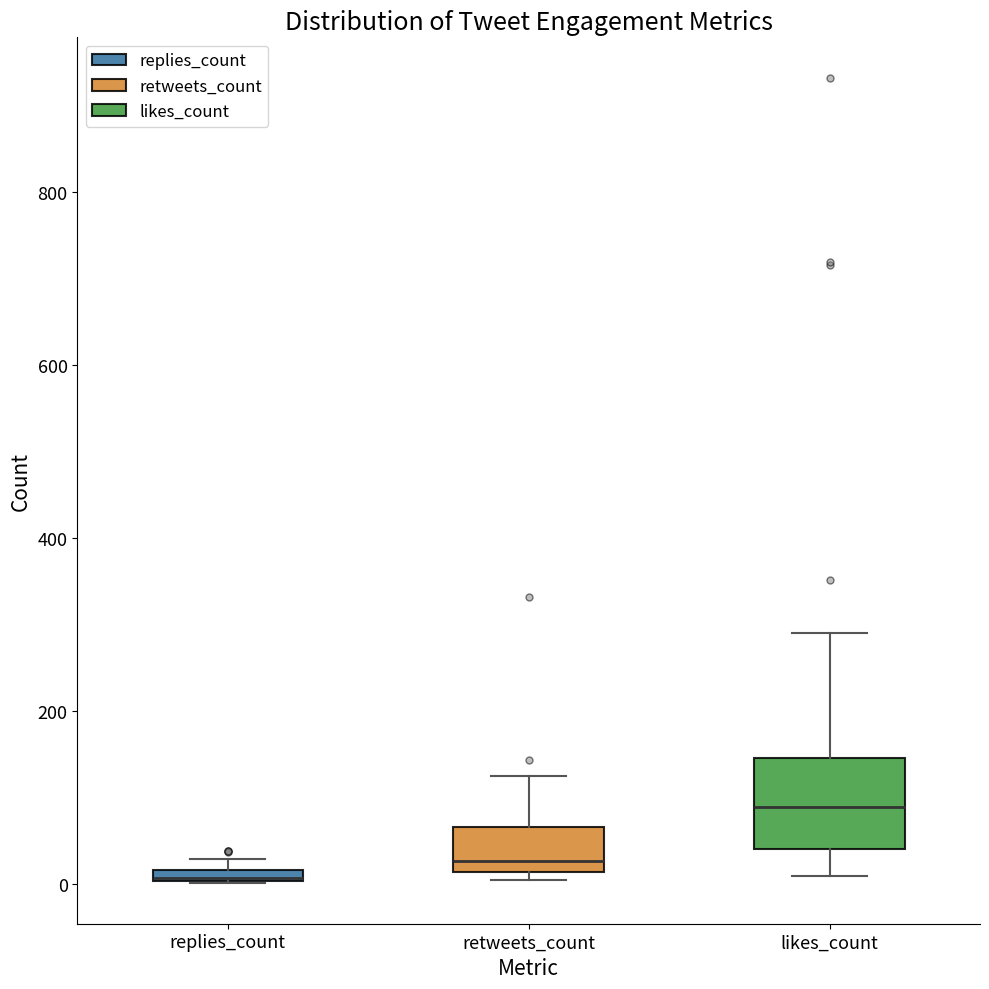

Comparing the boxes themselves (not the whiskers), which one is the tallest?

likes_count